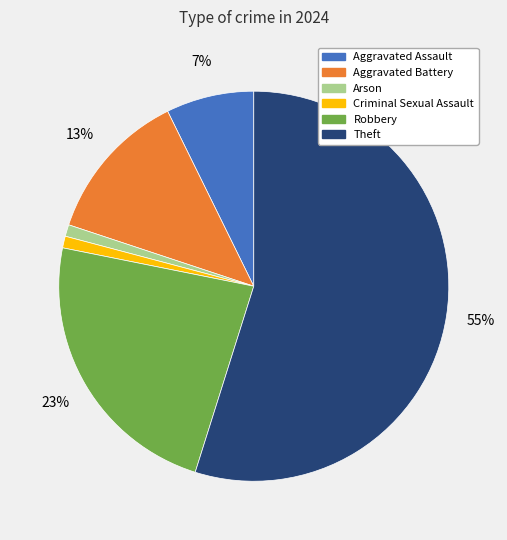

Is there any slice that represents more than half of the pie?

Yes